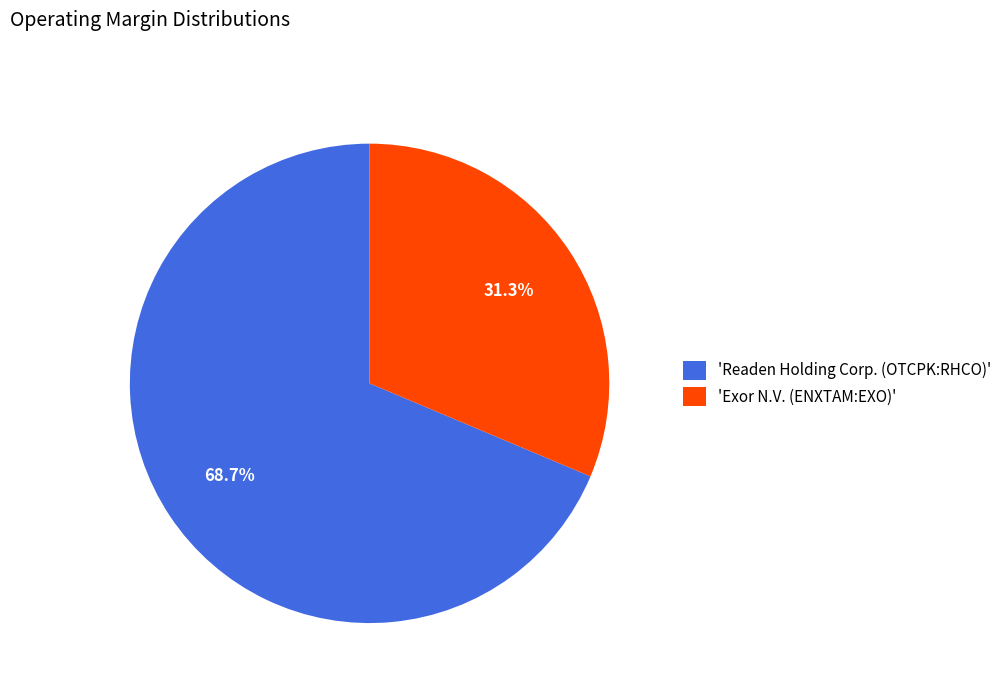

What is the largest slice in the pie chart?

'Readen Holding Corp. (OTCPK:RHCO)'